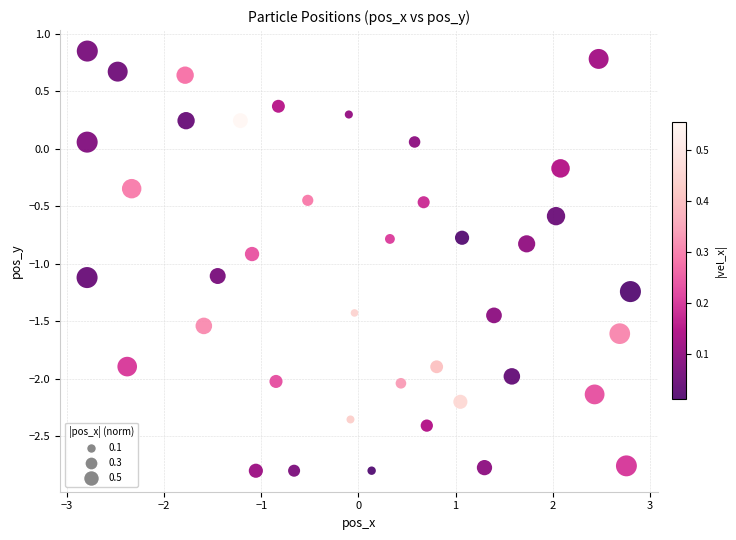

What is the range of Y values (max minus min)?

3.6